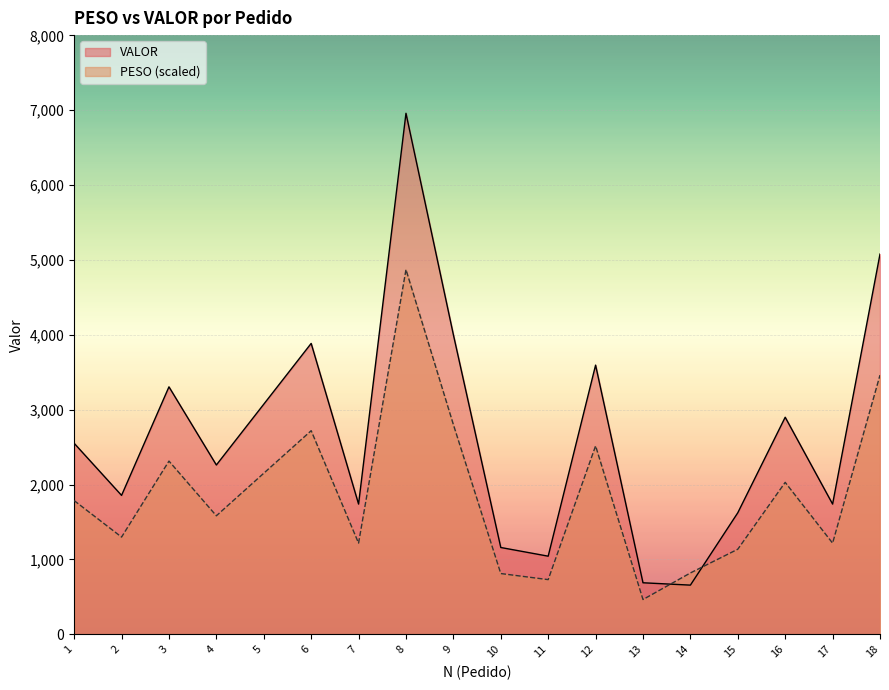

At which label does PESO first exceed 1786?

1